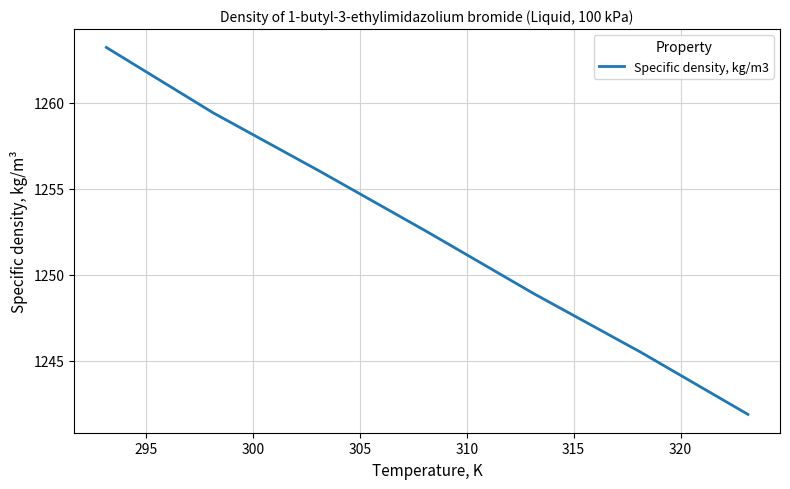

What is the maximum value shown in the chart?

1263.2